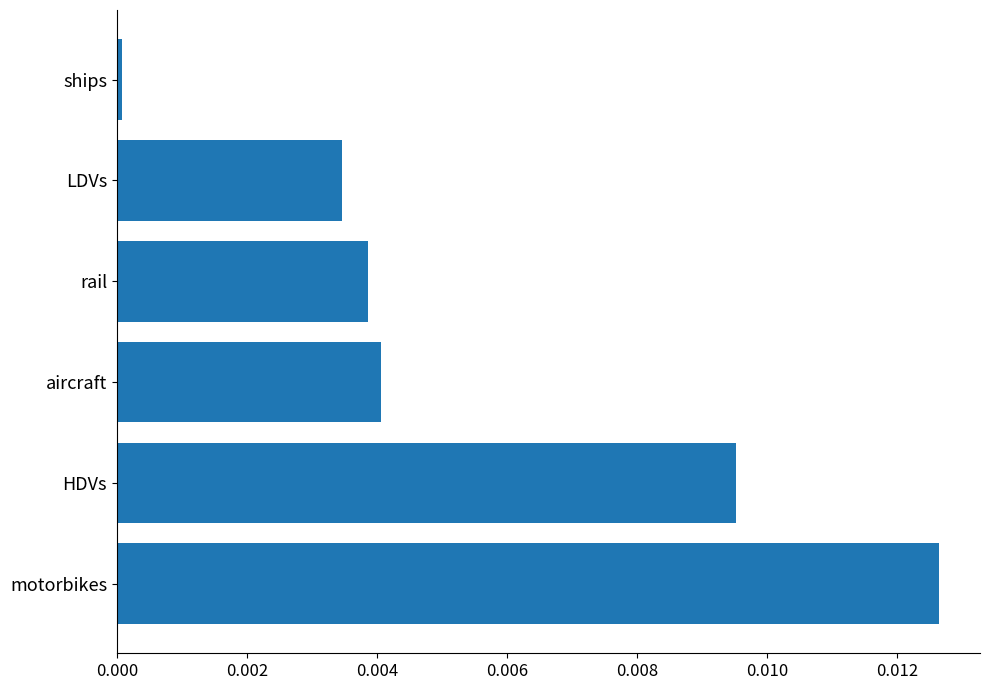

At which category does the chart reach its peak across all series?

motorbikes